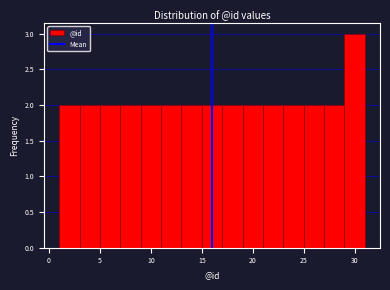

Over which range of the x-axis is the bar tallest?

29 to 31